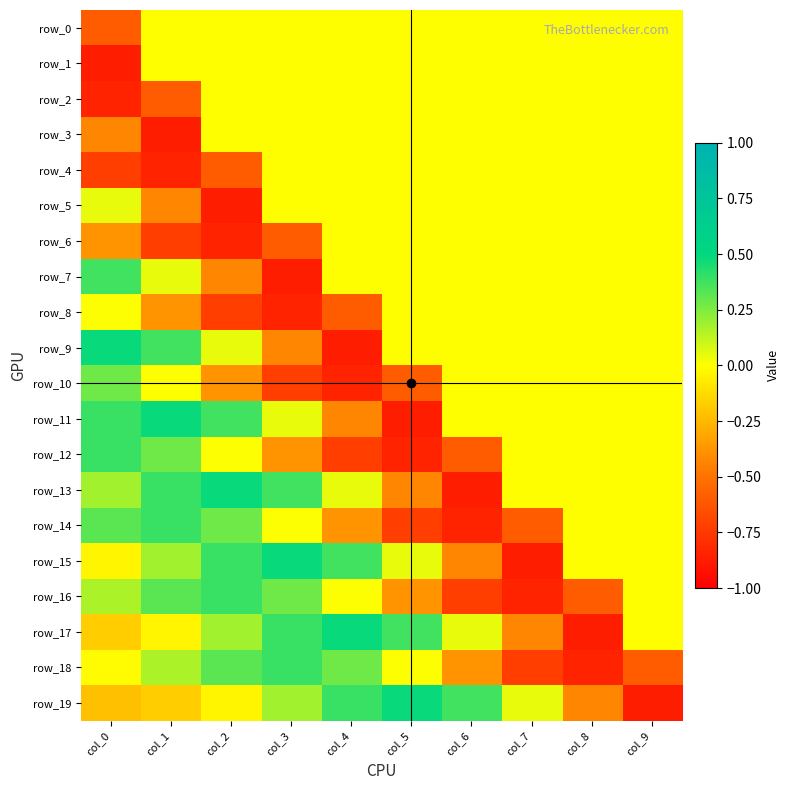

Rank the categories by row_7 value from lowest to highest.

col_3, col_2, col_4, col_5, col_6, col_7, col_8, col_9, col_1, col_0